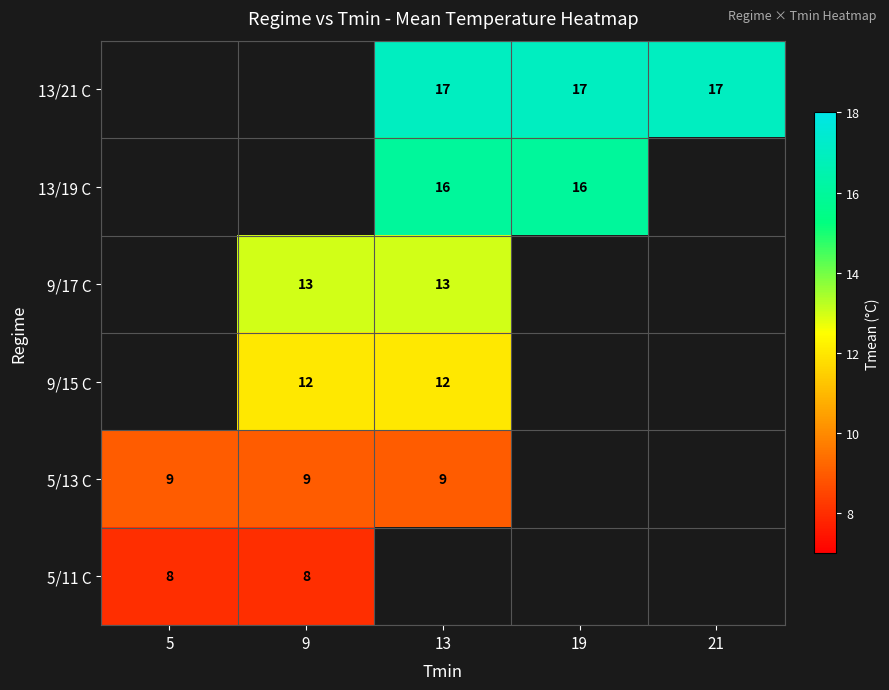

What is the sum of the 13/21 C values at 21 and 19?

34